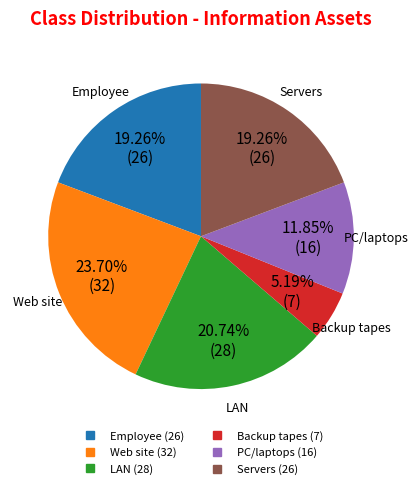

Does any single category account for the majority?

No